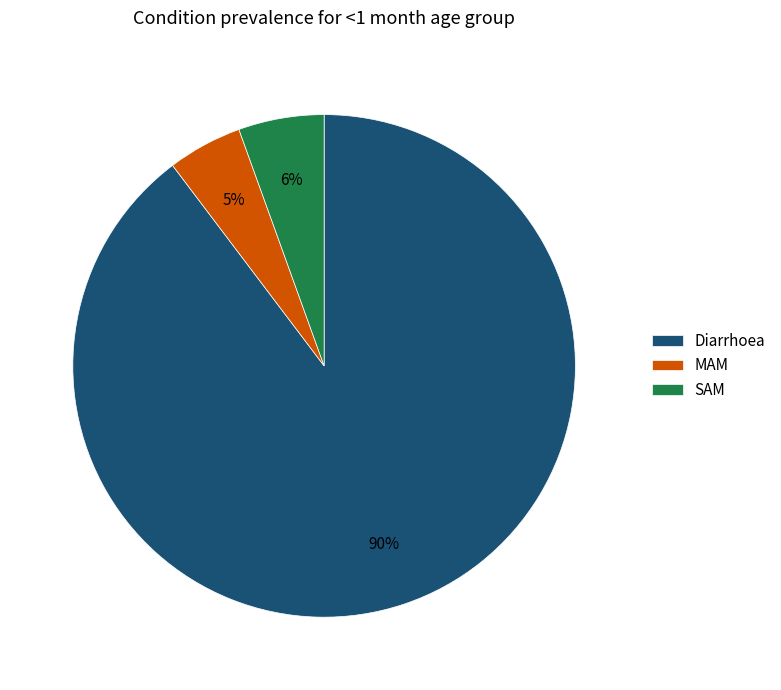

To the nearest percent, what is the combined percentage of MAM and Diarrhoea?

94%